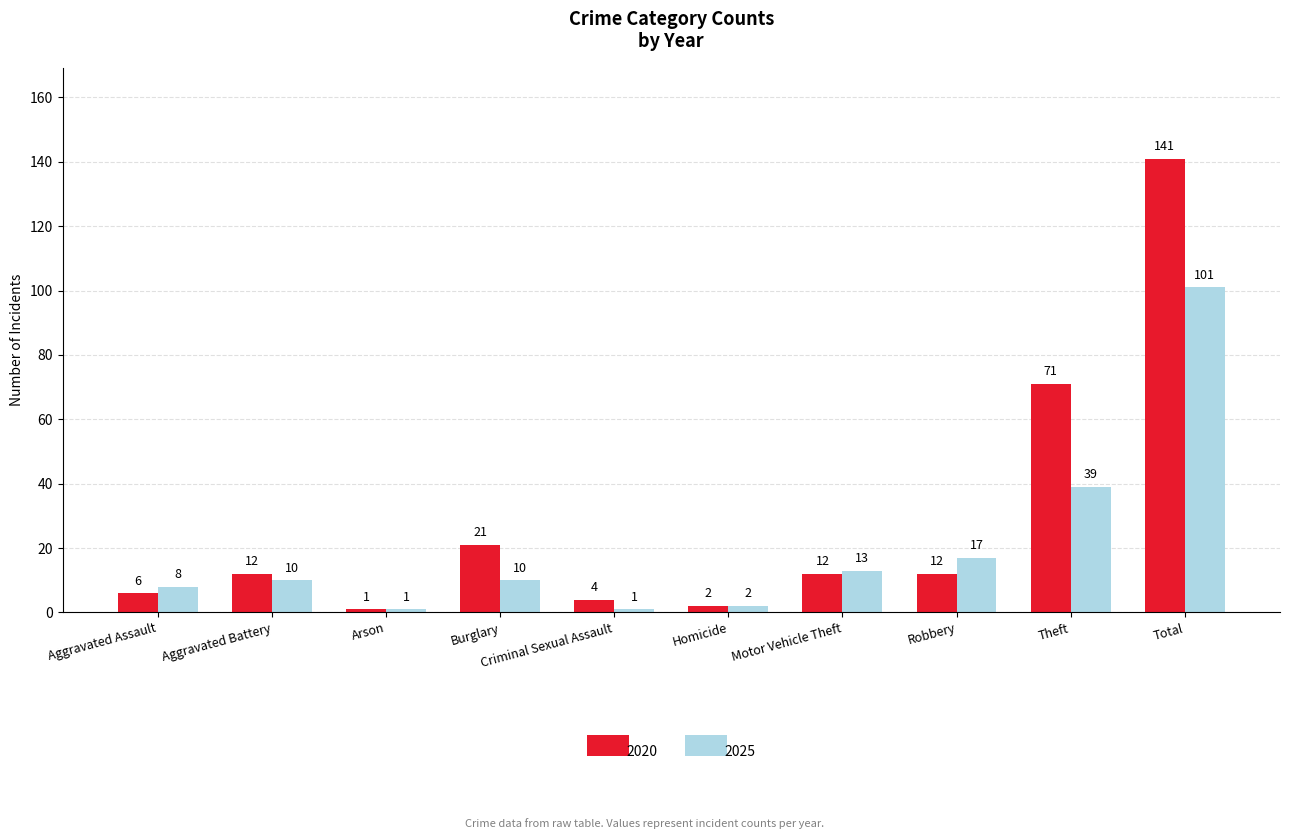

Rank the series by their average value, from highest to lowest.

2020, 2025